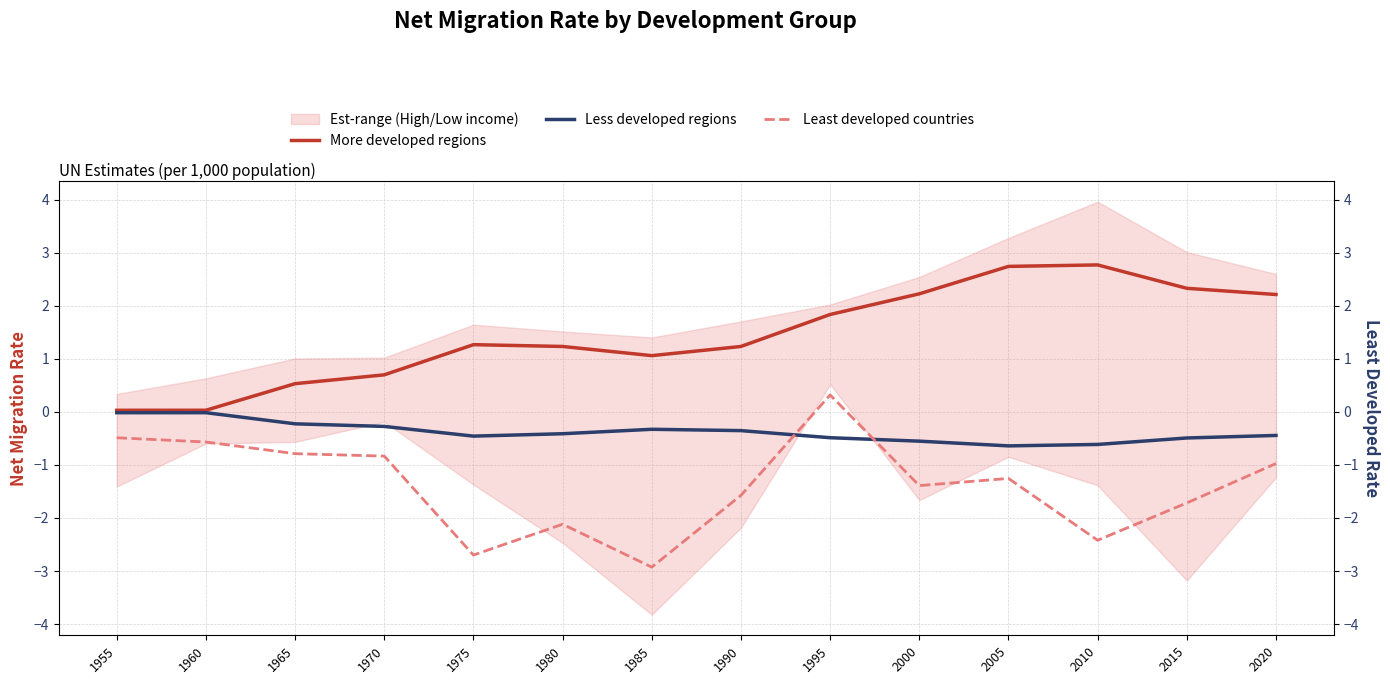

How many data points in Least developed countries are above -1?

6